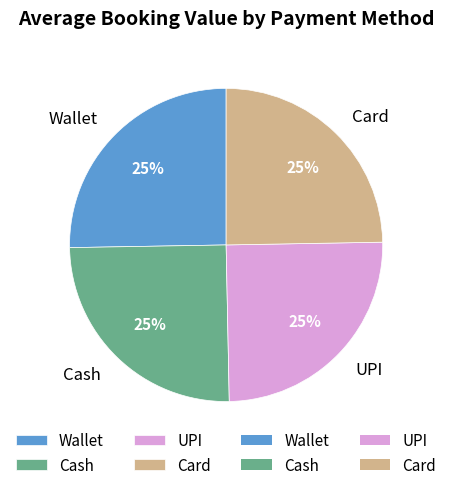

To the nearest percent, what is the average slice percentage?

25%